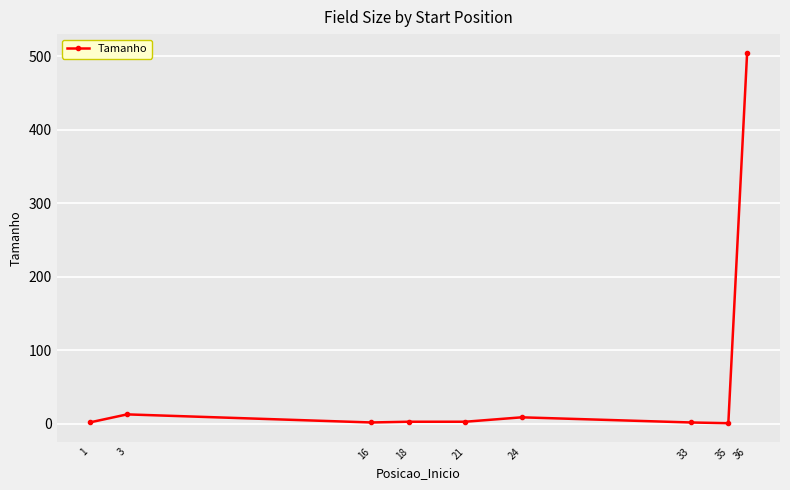

What is the average value?

60